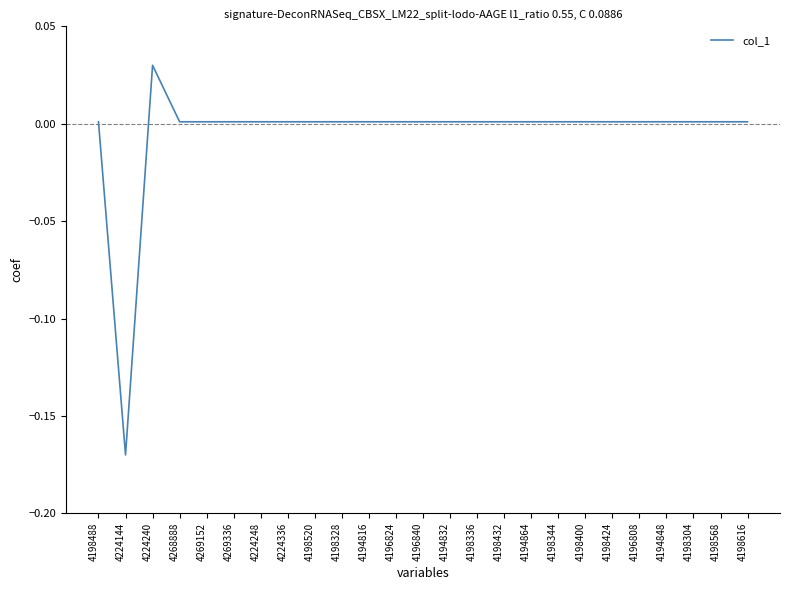

What is the difference between the second highest and minimum values?

0.2